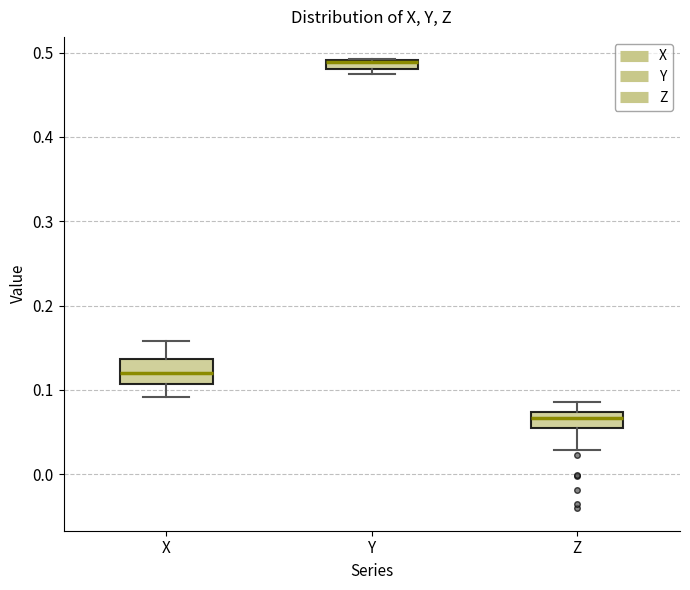

Which box's median line is the lowest?

Z